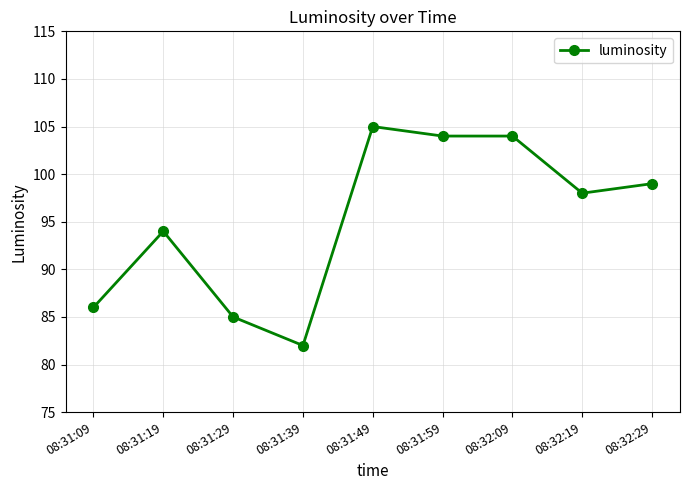

True or false: there are more than 1 points higher than both neighbors.

True